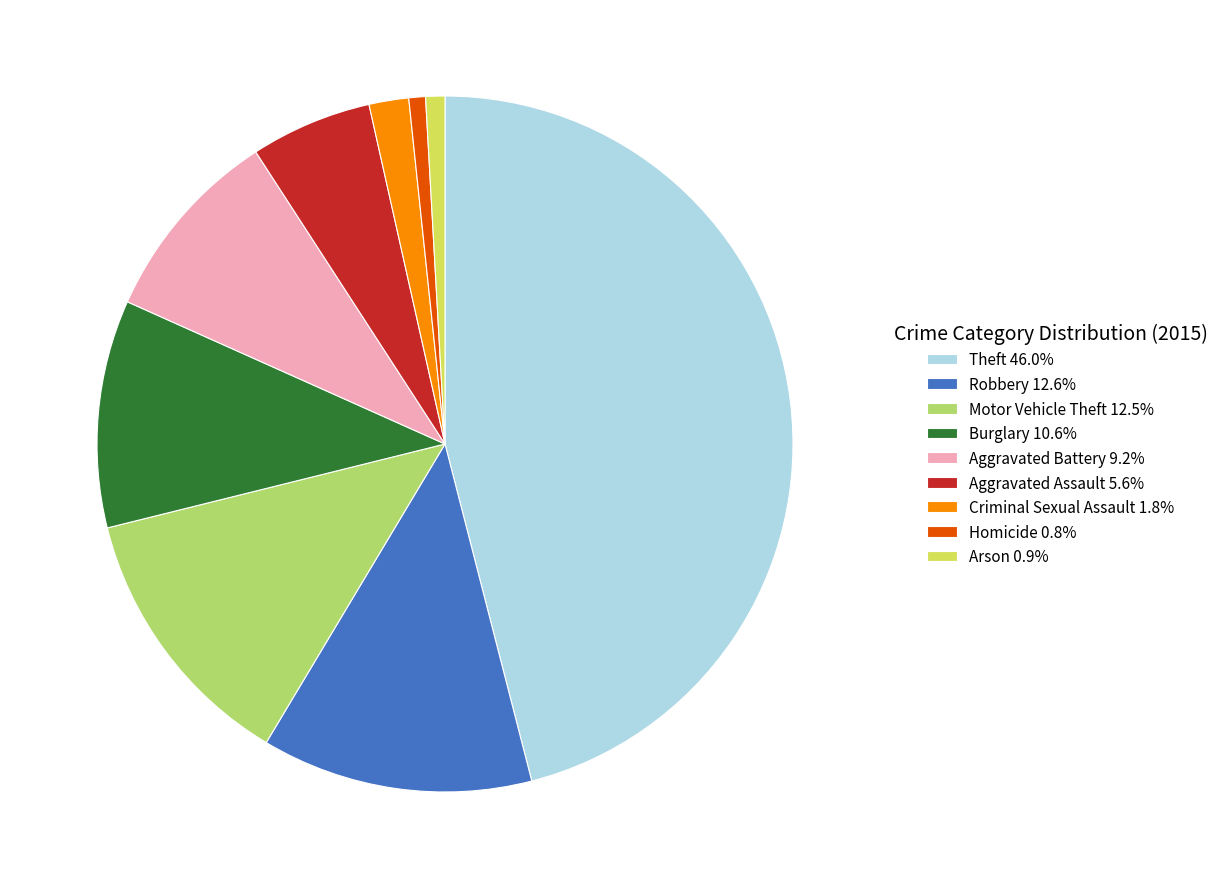

Is the sum of Aggravated Battery 9.2% and Criminal Sexual Assault 1.8% greater than half?

No